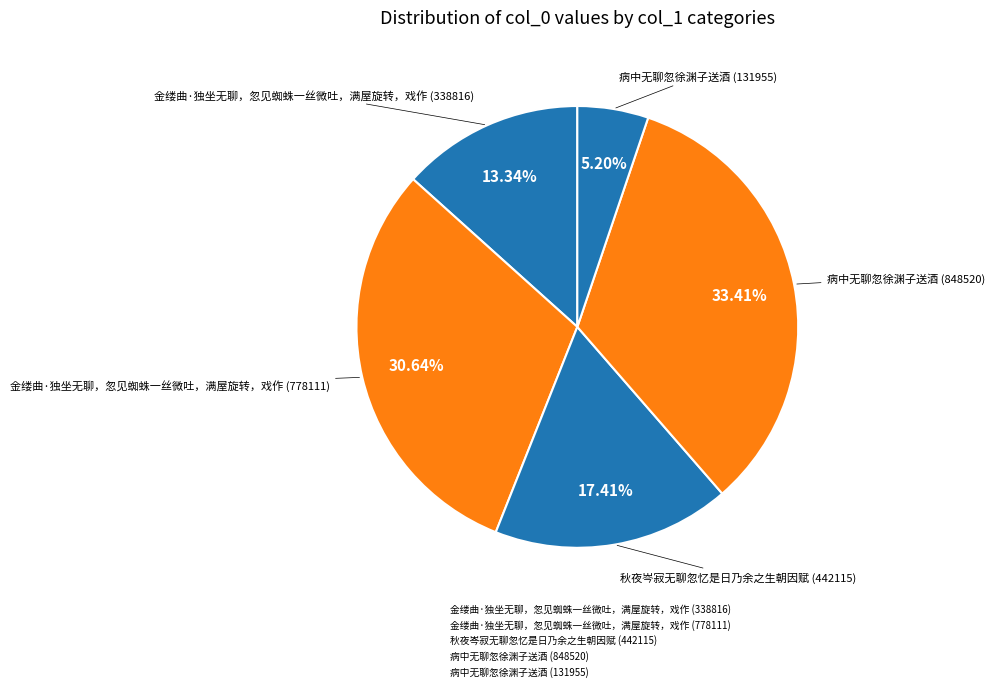

Is the sum of 病中无聊忽徐渊子送酒 (848520) and 病中无聊忽徐渊子送酒 (131955) greater than half?

No